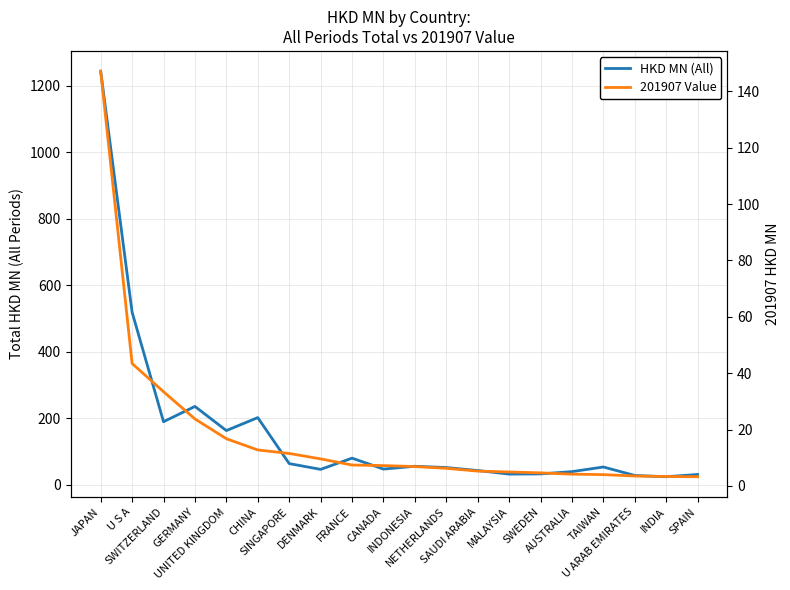

What is the spread (max minus min) of values at GERMANY?

211.4